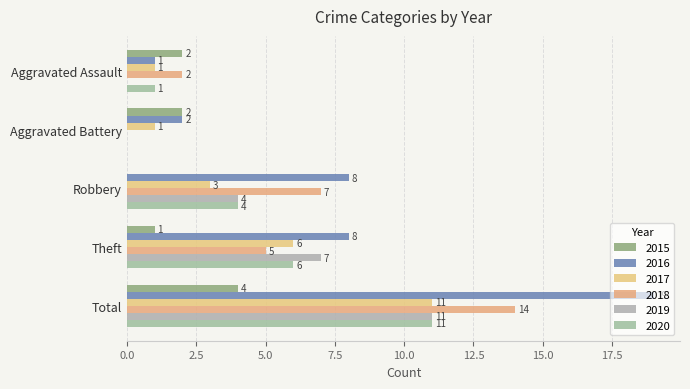

What value does the 2019 series have at Robbery, to the nearest 5?

5